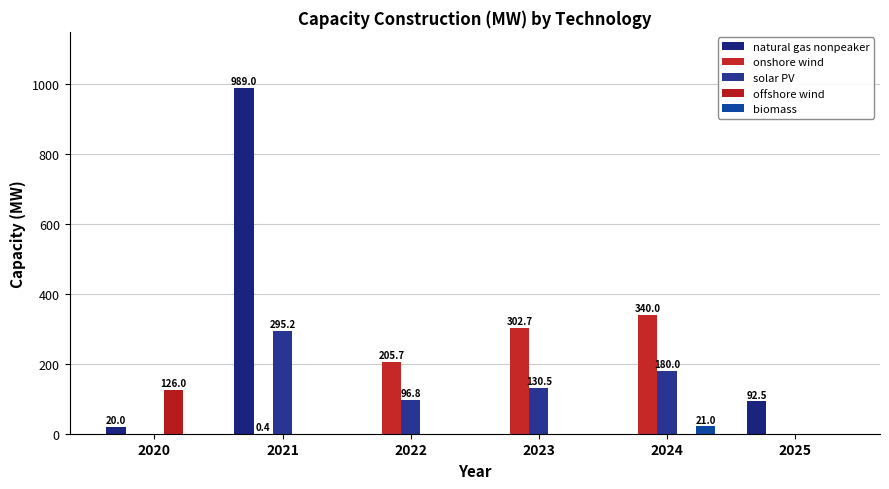

How many data points does each series have?

6